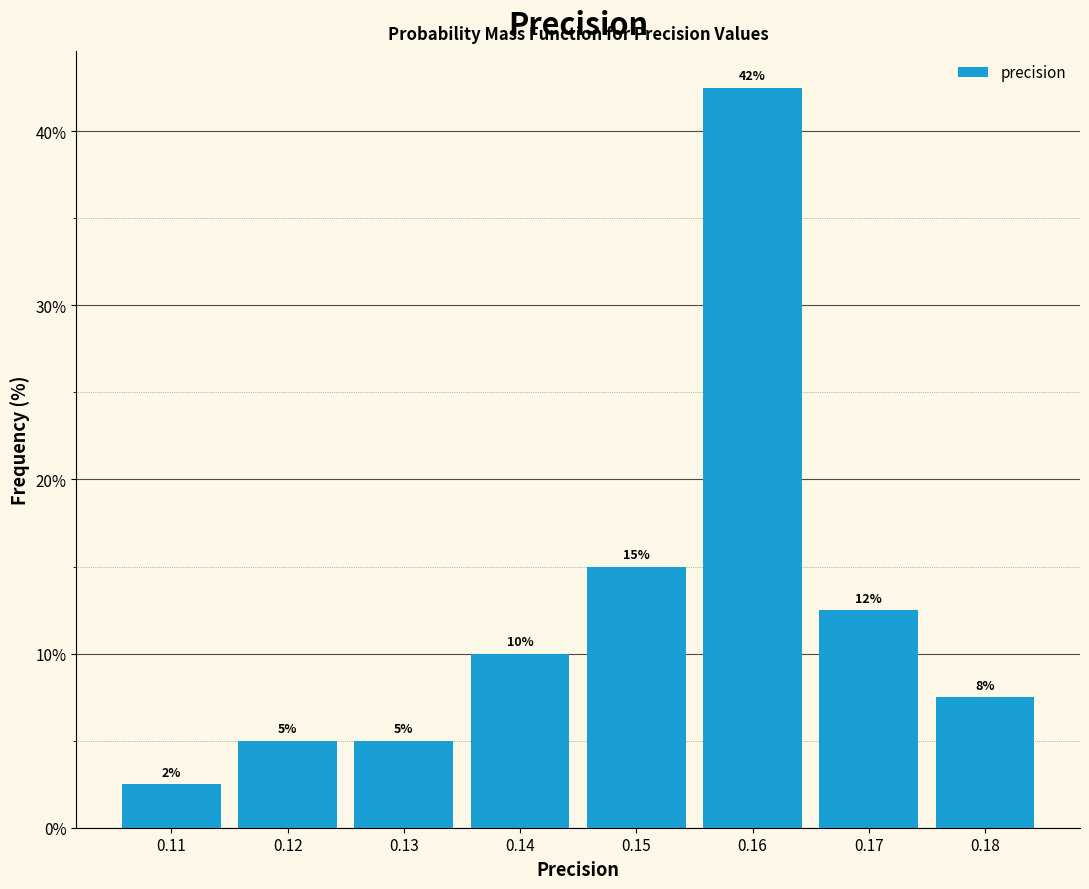

Over which range of the x-axis is the bar tallest?

0.155 to 0.165